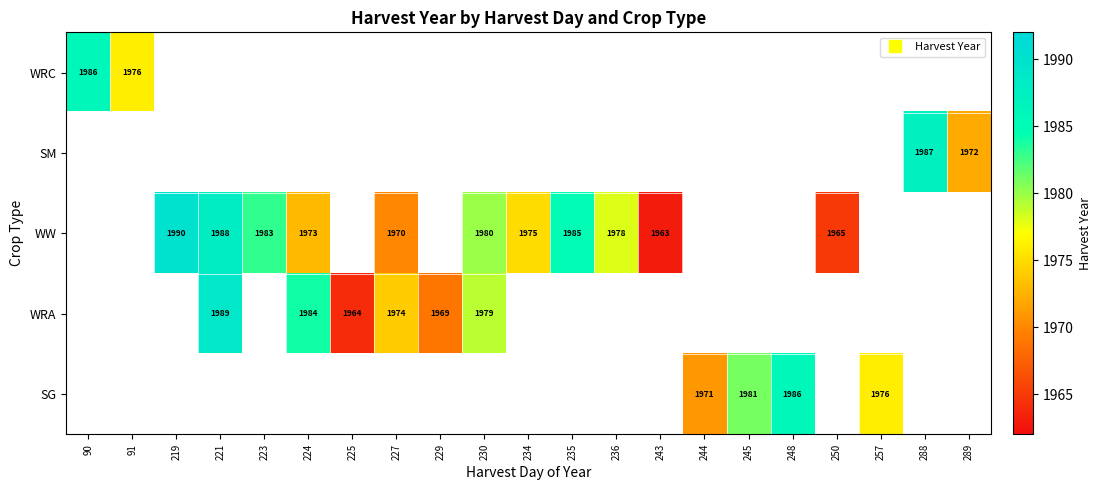

Is it true that WRC equals 1206.5 at 90?

False